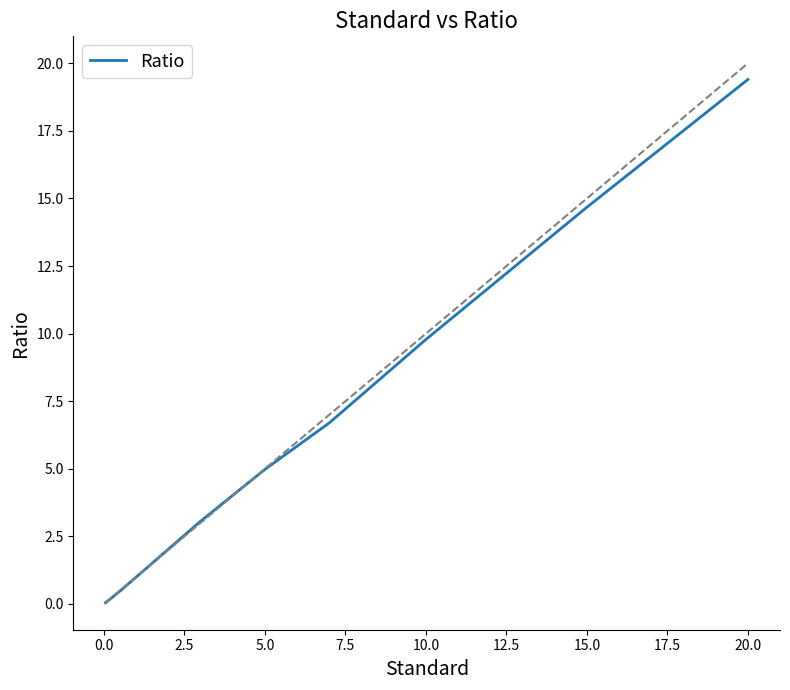

What is the greatest value displayed?

19.4